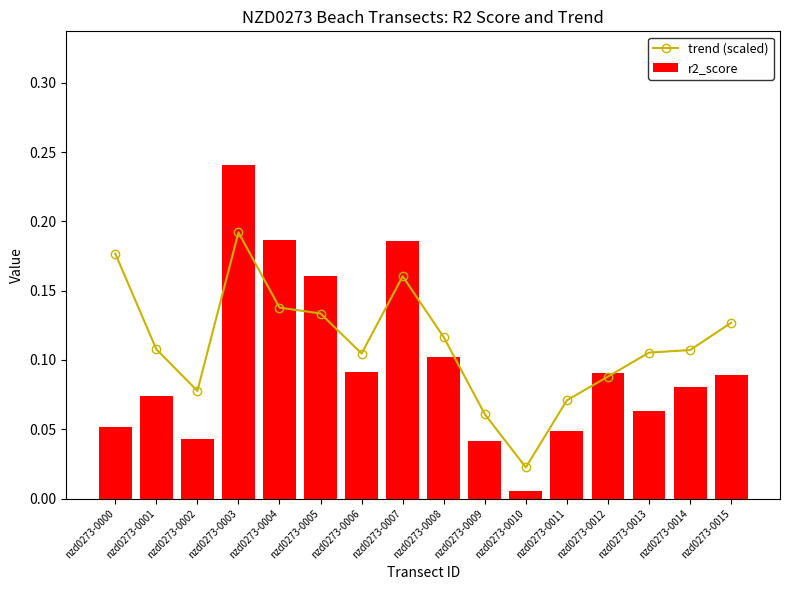

What is the value of the trend (scaled) bar at the 4th from the left?

0.2